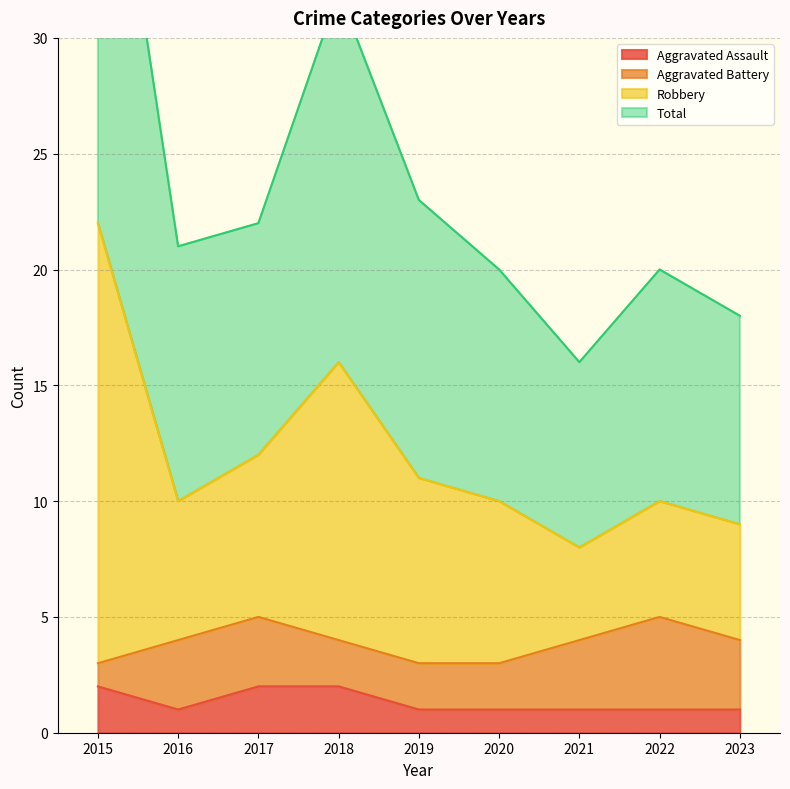

At which category does Robbery reach its first local valley?

2016